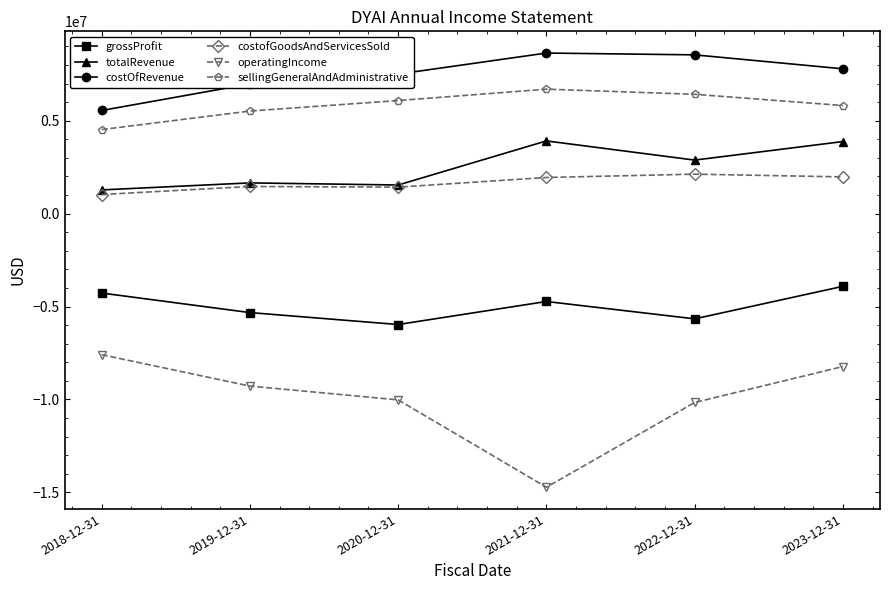

The value of totalRevenue at 2023-12-31 is 3878388. True or false?

True